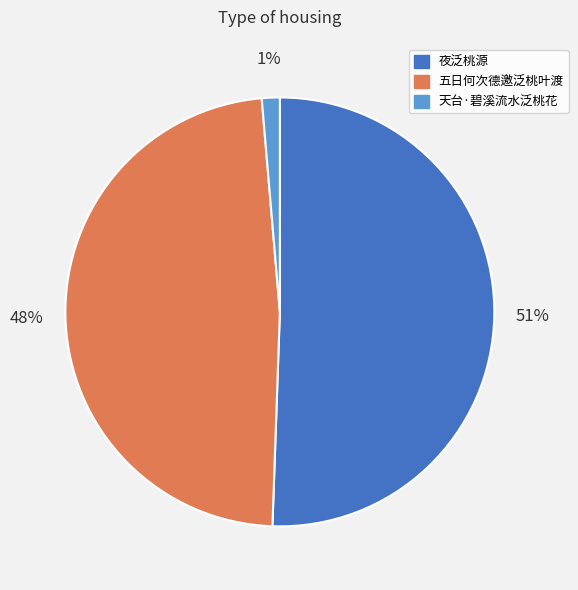

Count the number of slices in the pie.

3